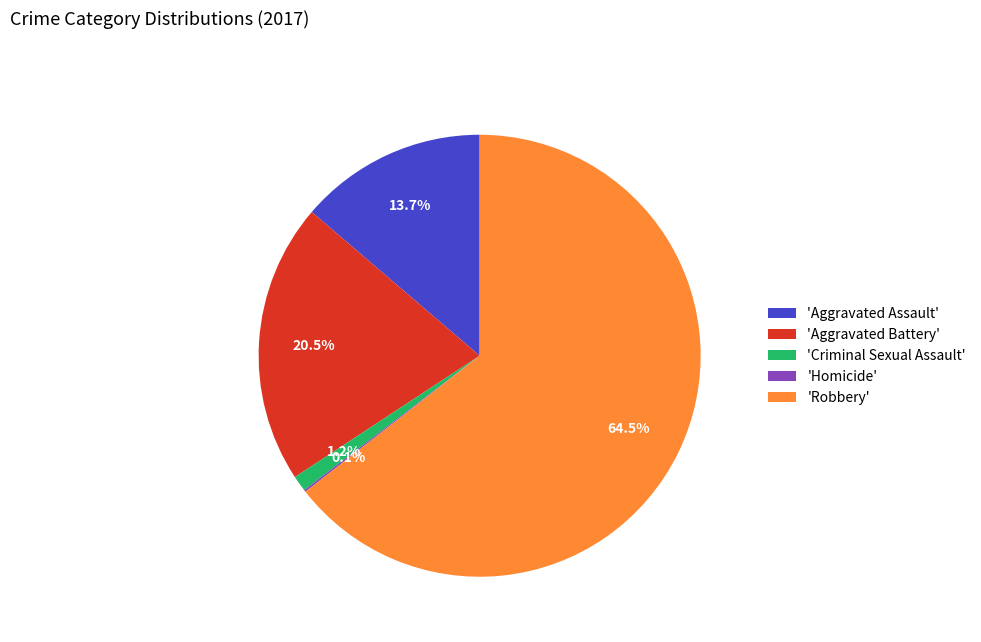

Between 'Robbery' and 'Aggravated Assault', which is larger?

'Robbery'